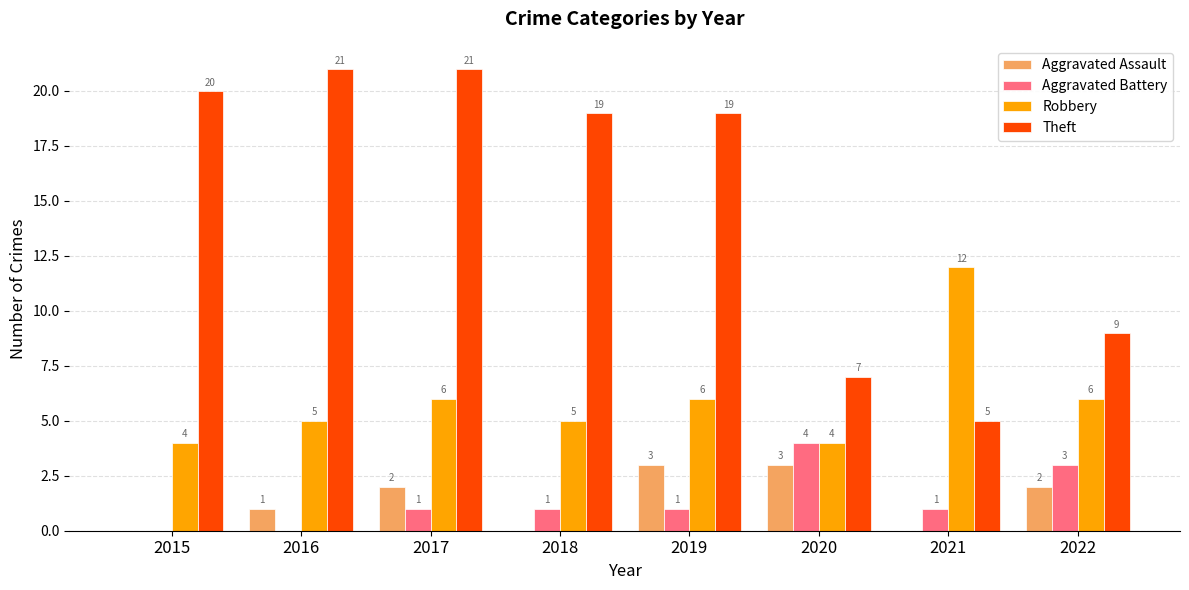

Reading left to right, transcribe all the data shown in this chart.

Aggravated Assault: 0	1	2	0	3	3	0	2
Aggravated Battery: 0	0	1	1	1	4	1	3
Robbery: 4	5	6	5	6	4	12	6
Theft: 20	21	21	19	19	7	5	9